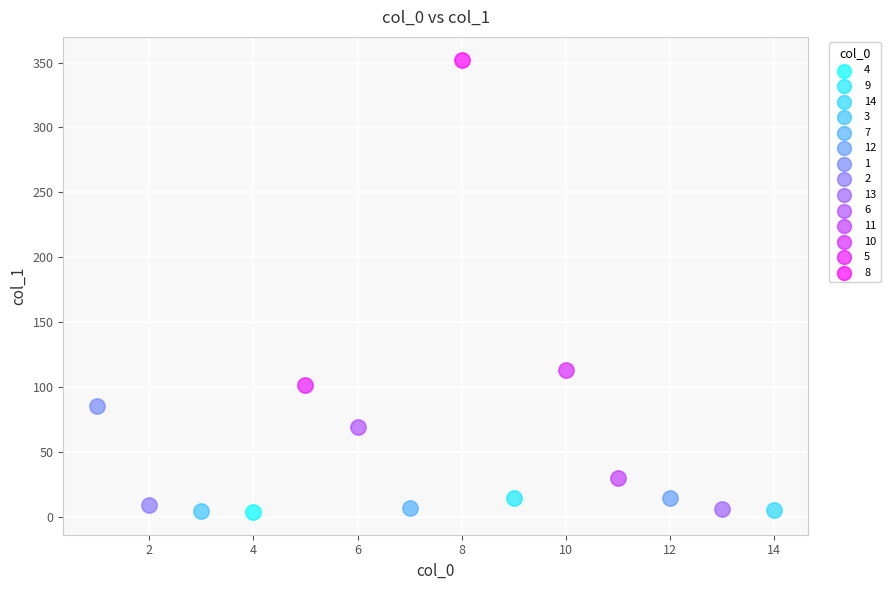

What are all the series names shown in the legend?

4, 9, 14, 3, 7, 12, 1, 2, 13, 6, 11, 10, 5, 8